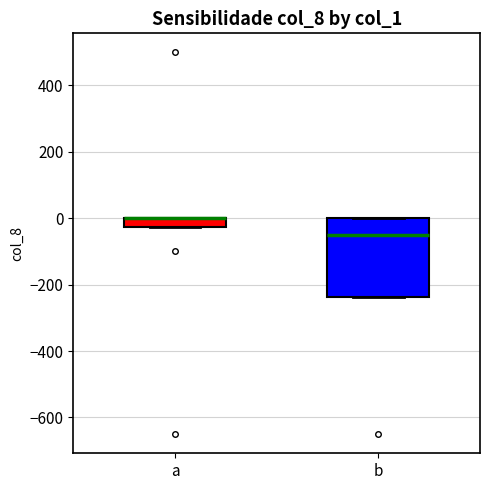

Which box is the tallest, from its lower edge to its upper edge?

b